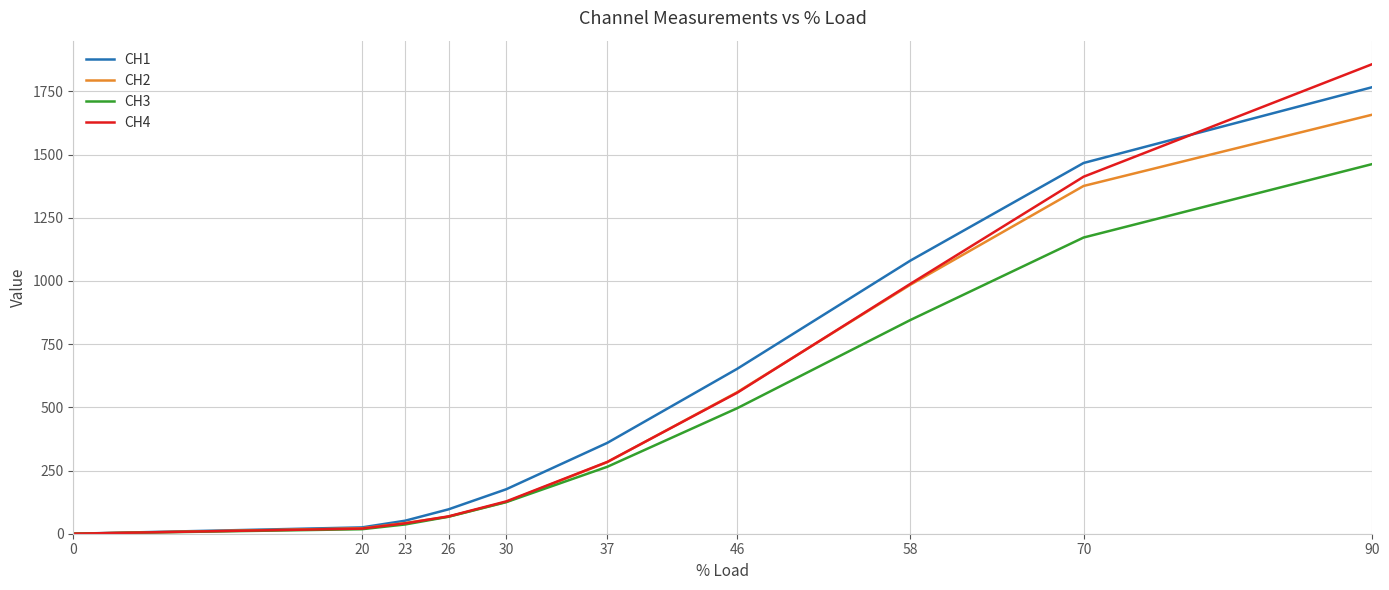

How many values in the CH3 series exceed 264?

5